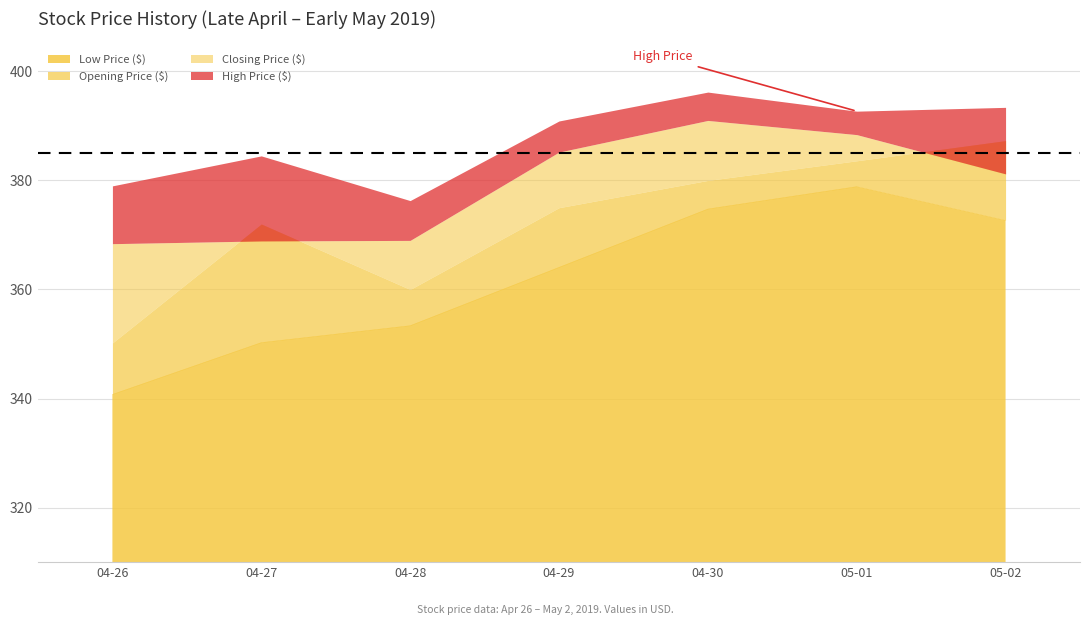

Is the value of Closing Price ($) at 2019-04-26 greater than the value of Low Price ($) at 2019-05-01?

No